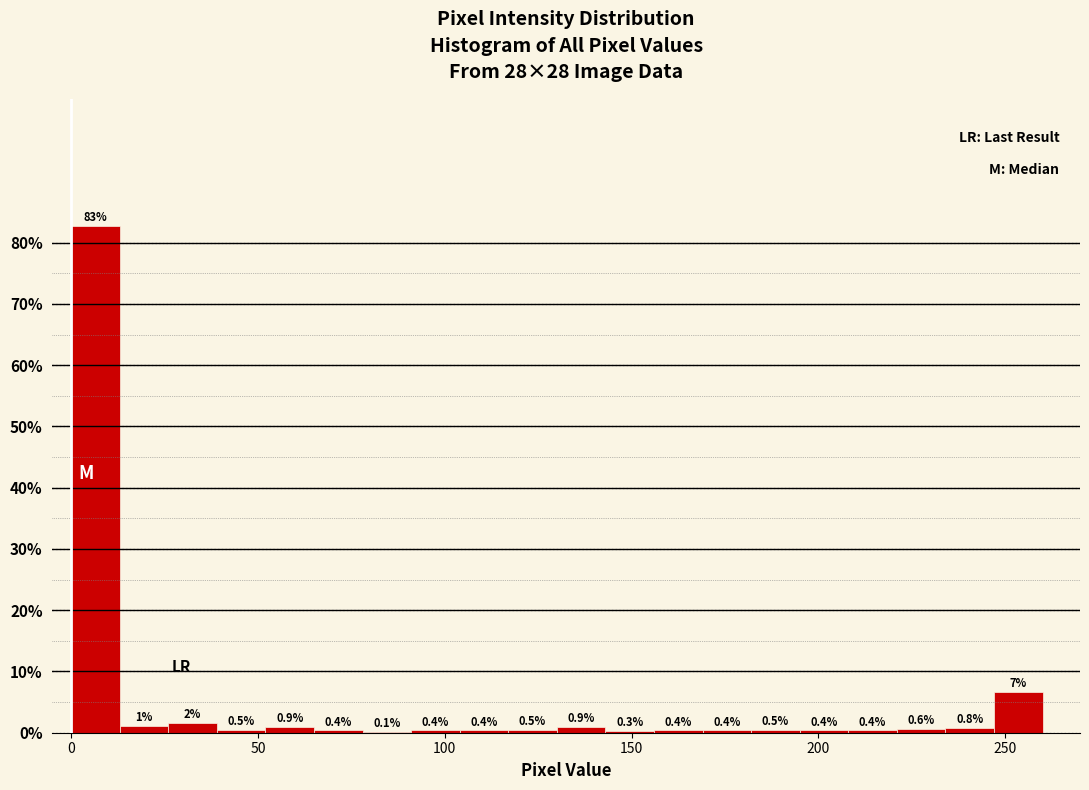

Around what value on the x-axis is the tallest bar? Give the approximate position of its centre, as read against the axis.

5